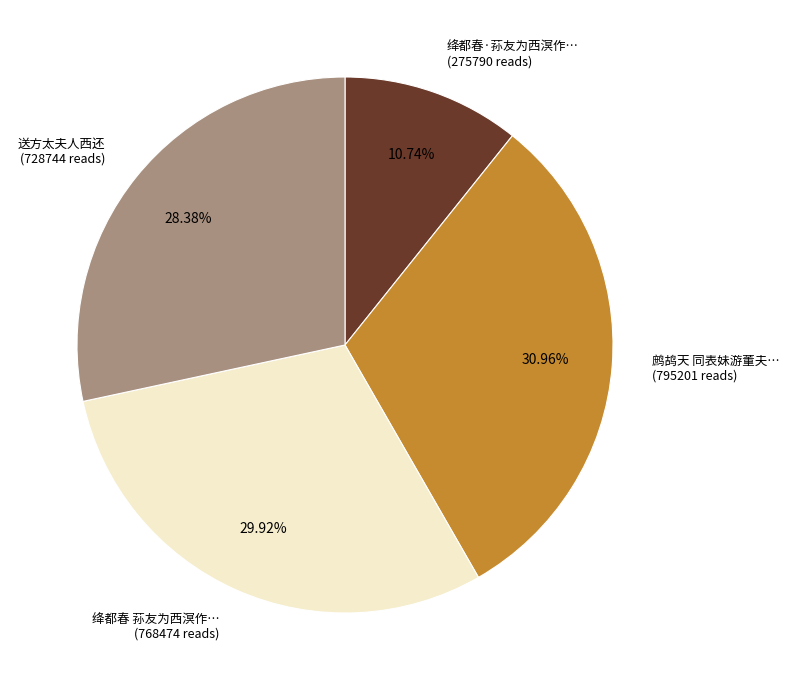

Between 鹧鸪天 同表妹游董夫… (795201 reads) and 绛都春 荪友为西溟作… (768474 reads), which is larger?

鹧鸪天 同表妹游董夫… (795201 reads)